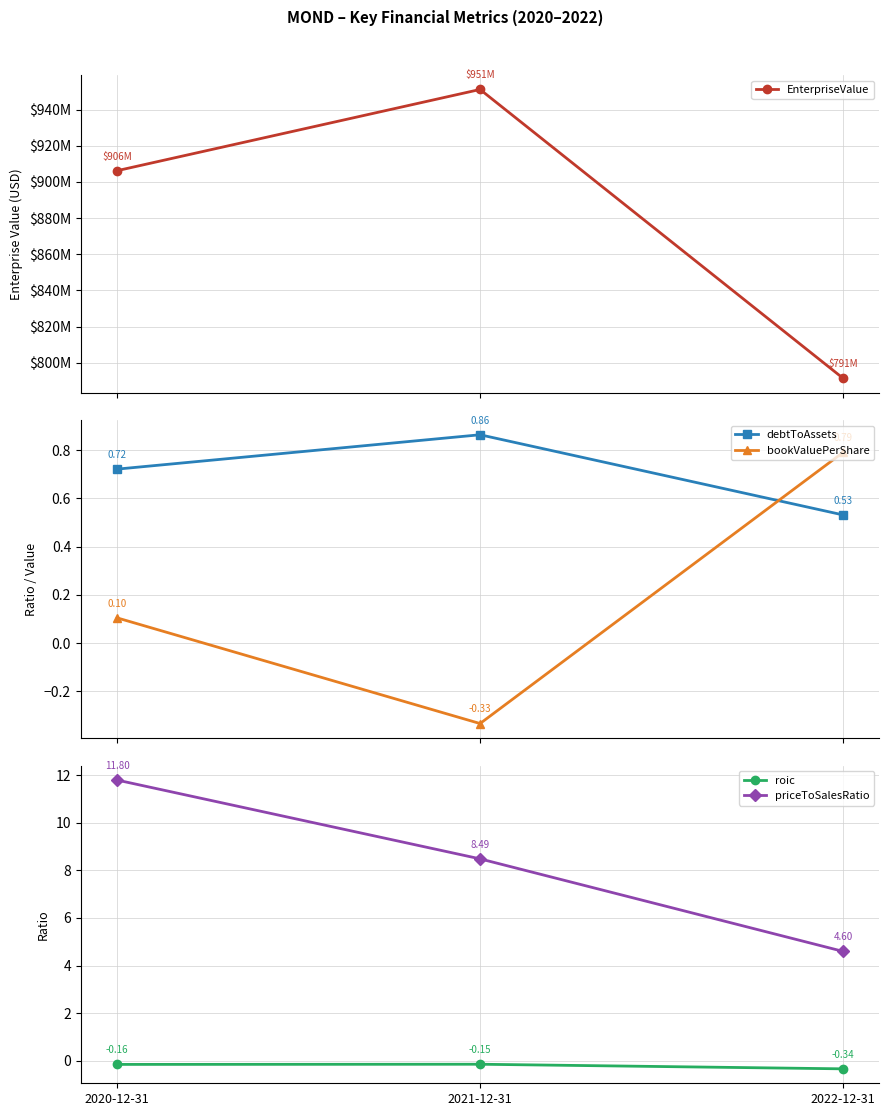

Is it true that priceToSalesRatio equals 6.8 at 2022-12-31?

False